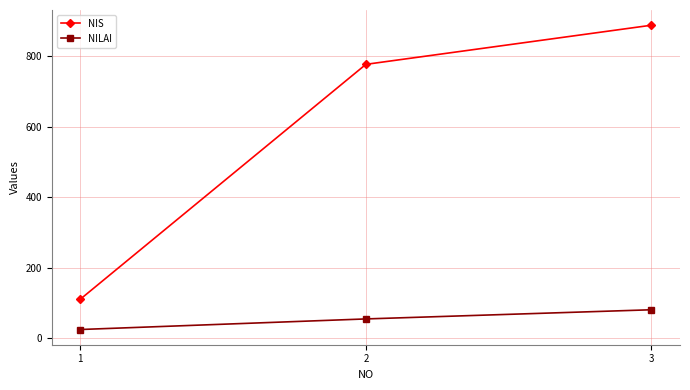

Rank the categories by NILAI value from highest to lowest.

3, 2, 1